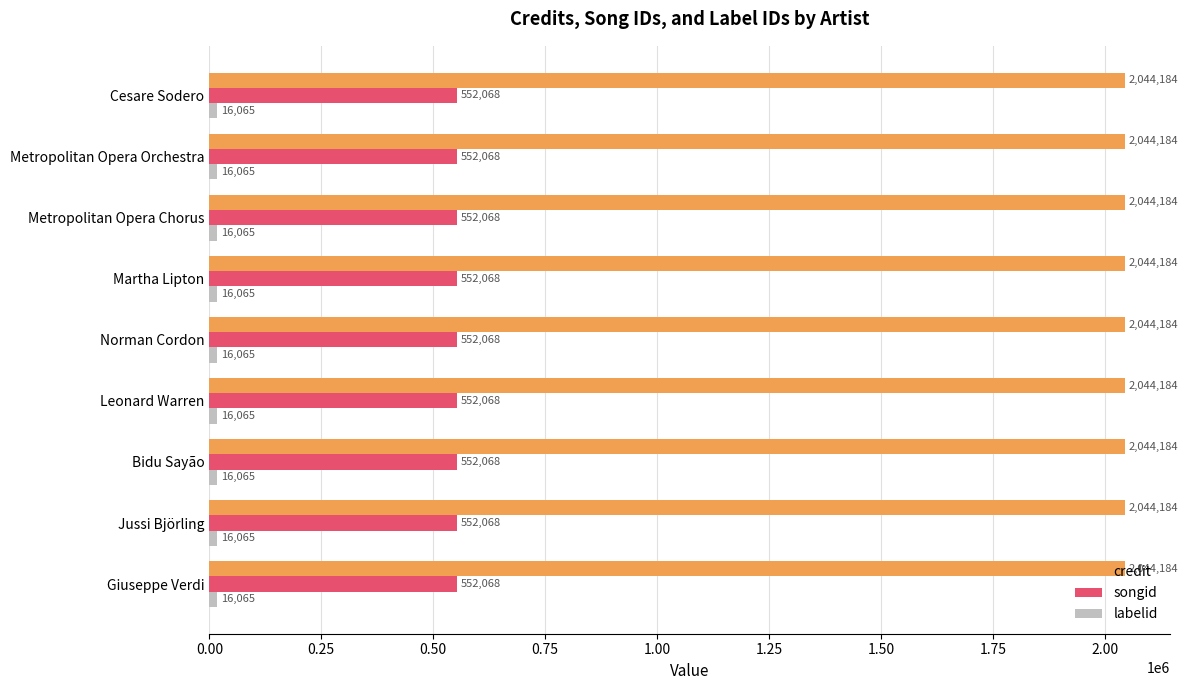

Is it true that songid equals 552068 at Cesare Sodero?

True